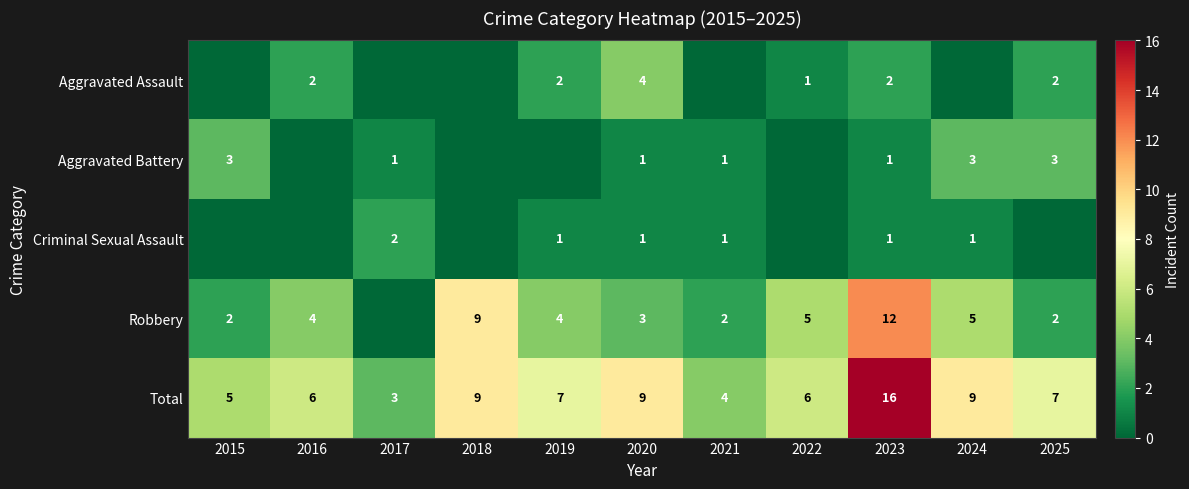

Is the value of Total at 2022 greater than the value of Criminal Sexual Assault at 2019?

Yes